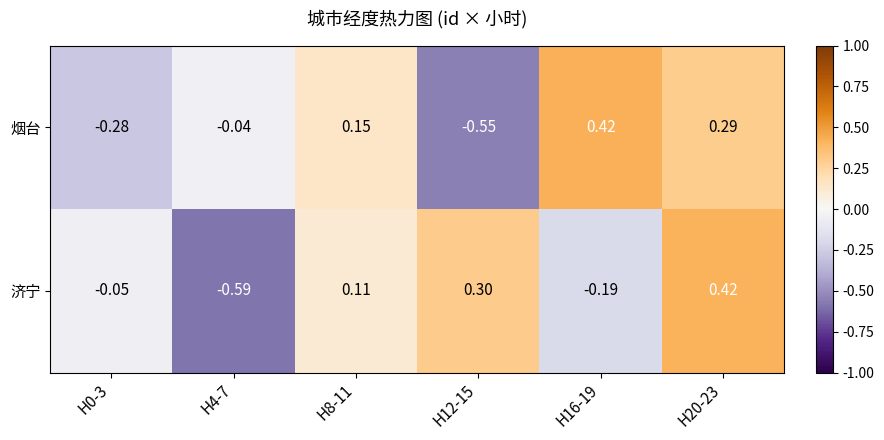

Which series changed the most between H0-3 and H20-23?

烟台